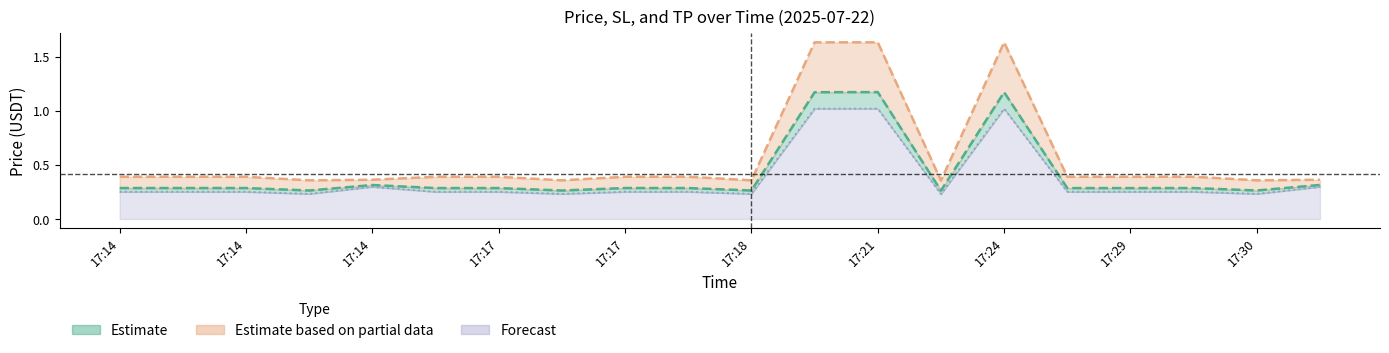

What is the sum of all price values?

8.3